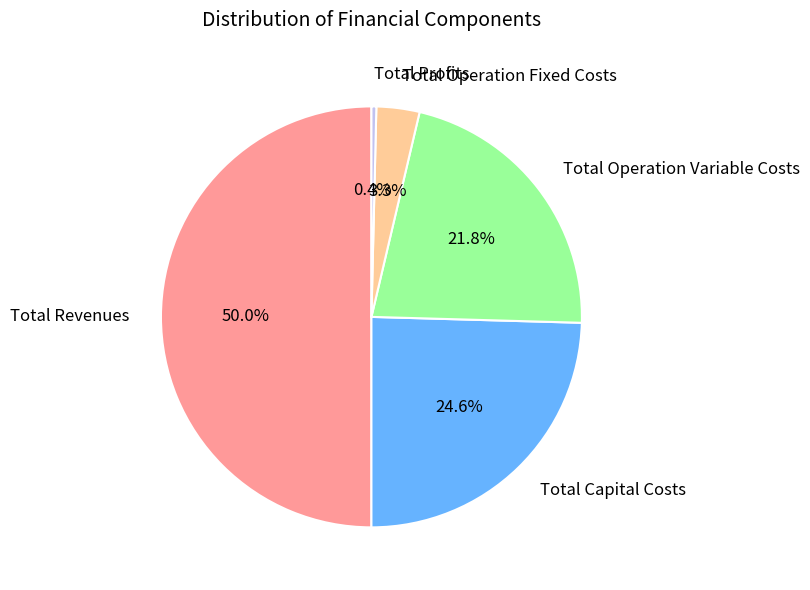

How many slices are in this pie chart?

5